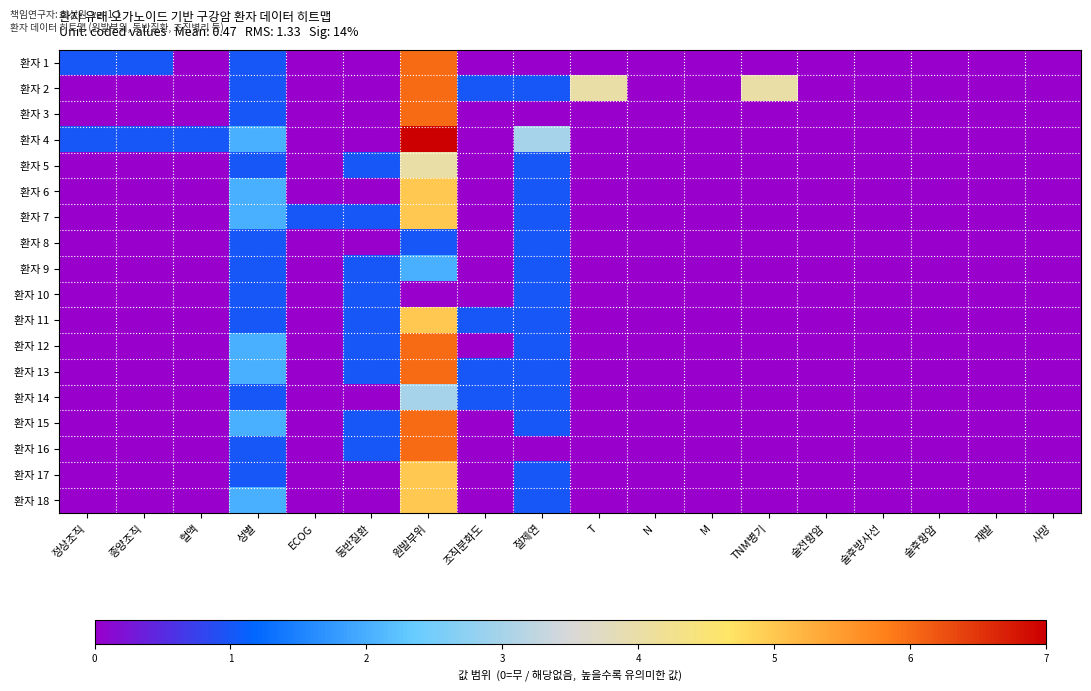

Reading right to left, extract all data points from this chart.

환자 1: 사망=0	재발=0	술후항암=0	술후방사선=0	술전항암=0	TNM병기=0	M=0	N=0	T=0	절제연=0	조직분화도=0	원발부위=6	동반질환=0	ECOG=0	성별=1	혈액=0	종양조직=1	정상조직=1
환자 2: 사망=0	재발=0	술후항암=0	술후방사선=0	술전항암=0	TNM병기=4	M=0	N=0	T=4	절제연=1	조직분화도=1	원발부위=6	동반질환=0	ECOG=0	성별=1	혈액=0	종양조직=0	정상조직=0
환자 3: 사망=0	재발=0	술후항암=0	술후방사선=0	술전항암=0	TNM병기=0	M=0	N=0	T=0	절제연=0	조직분화도=0	원발부위=6	동반질환=0	ECOG=0	성별=1	혈액=0	종양조직=0	정상조직=0
환자 4: 사망=0	재발=0	술후항암=0	술후방사선=0	술전항암=0	TNM병기=0	M=0	N=0	T=0	절제연=3	조직분화도=0	원발부위=7	동반질환=0	ECOG=0	성별=2	혈액=1	종양조직=1	정상조직=1
환자 5: 사망=0	재발=0	술후항암=0	술후방사선=0	술전항암=0	TNM병기=0	M=0	N=0	T=0	절제연=1	조직분화도=0	원발부위=4	동반질환=1	ECOG=0	성별=1	혈액=0	종양조직=0	정상조직=0
환자 6: 사망=0	재발=0	술후항암=0	술후방사선=0	술전항암=0	TNM병기=0	M=0	N=0	T=0	절제연=1	조직분화도=0	원발부위=5	동반질환=0	ECOG=0	성별=2	혈액=0	종양조직=0	정상조직=0
환자 7: 사망=0	재발=0	술후항암=0	술후방사선=0	술전항암=0	TNM병기=0	M=0	N=0	T=0	절제연=1	조직분화도=0	원발부위=5	동반질환=1	ECOG=1	성별=2	혈액=0	종양조직=0	정상조직=0
환자 8: 사망=0	재발=0	술후항암=0	술후방사선=0	술전항암=0	TNM병기=0	M=0	N=0	T=0	절제연=1	조직분화도=0	원발부위=1	동반질환=0	ECOG=0	성별=1	혈액=0	종양조직=0	정상조직=0
환자 9: 사망=0	재발=0	술후항암=0	술후방사선=0	술전항암=0	TNM병기=0	M=0	N=0	T=0	절제연=1	조직분화도=0	원발부위=2	동반질환=1	ECOG=0	성별=1	혈액=0	종양조직=0	정상조직=0
환자 10: 사망=0	재발=0	술후항암=0	술후방사선=0	술전항암=0	TNM병기=0	M=0	N=0	T=0	절제연=1	조직분화도=0	원발부위=0	동반질환=1	ECOG=0	성별=1	혈액=0	종양조직=0	정상조직=0
환자 11: 사망=0	재발=0	술후항암=0	술후방사선=0	술전항암=0	TNM병기=0	M=0	N=0	T=0	절제연=1	조직분화도=1	원발부위=5	동반질환=1	ECOG=0	성별=1	혈액=0	종양조직=0	정상조직=0
환자 12: 사망=0	재발=0	술후항암=0	술후방사선=0	술전항암=0	TNM병기=0	M=0	N=0	T=0	절제연=1	조직분화도=0	원발부위=6	동반질환=1	ECOG=0	성별=2	혈액=0	종양조직=0	정상조직=0
환자 13: 사망=0	재발=0	술후항암=0	술후방사선=0	술전항암=0	TNM병기=0	M=0	N=0	T=0	절제연=1	조직분화도=1	원발부위=6	동반질환=1	ECOG=0	성별=2	혈액=0	종양조직=0	정상조직=0
환자 14: 사망=0	재발=0	술후항암=0	술후방사선=0	술전항암=0	TNM병기=0	M=0	N=0	T=0	절제연=1	조직분화도=1	원발부위=3	동반질환=0	ECOG=0	성별=1	혈액=0	종양조직=0	정상조직=0
환자 15: 사망=0	재발=0	술후항암=0	술후방사선=0	술전항암=0	TNM병기=0	M=0	N=0	T=0	절제연=1	조직분화도=0	원발부위=6	동반질환=1	ECOG=0	성별=2	혈액=0	종양조직=0	정상조직=0
환자 16: 사망=0	재발=0	술후항암=0	술후방사선=0	술전항암=0	TNM병기=0	M=0	N=0	T=0	절제연=0	조직분화도=0	원발부위=6	동반질환=1	ECOG=0	성별=1	혈액=0	종양조직=0	정상조직=0
환자 17: 사망=0	재발=0	술후항암=0	술후방사선=0	술전항암=0	TNM병기=0	M=0	N=0	T=0	절제연=1	조직분화도=0	원발부위=5	동반질환=0	ECOG=0	성별=1	혈액=0	종양조직=0	정상조직=0
환자 18: 사망=0	재발=0	술후항암=0	술후방사선=0	술전항암=0	TNM병기=0	M=0	N=0	T=0	절제연=1	조직분화도=0	원발부위=5	동반질환=0	ECOG=0	성별=2	혈액=0	종양조직=0	정상조직=0